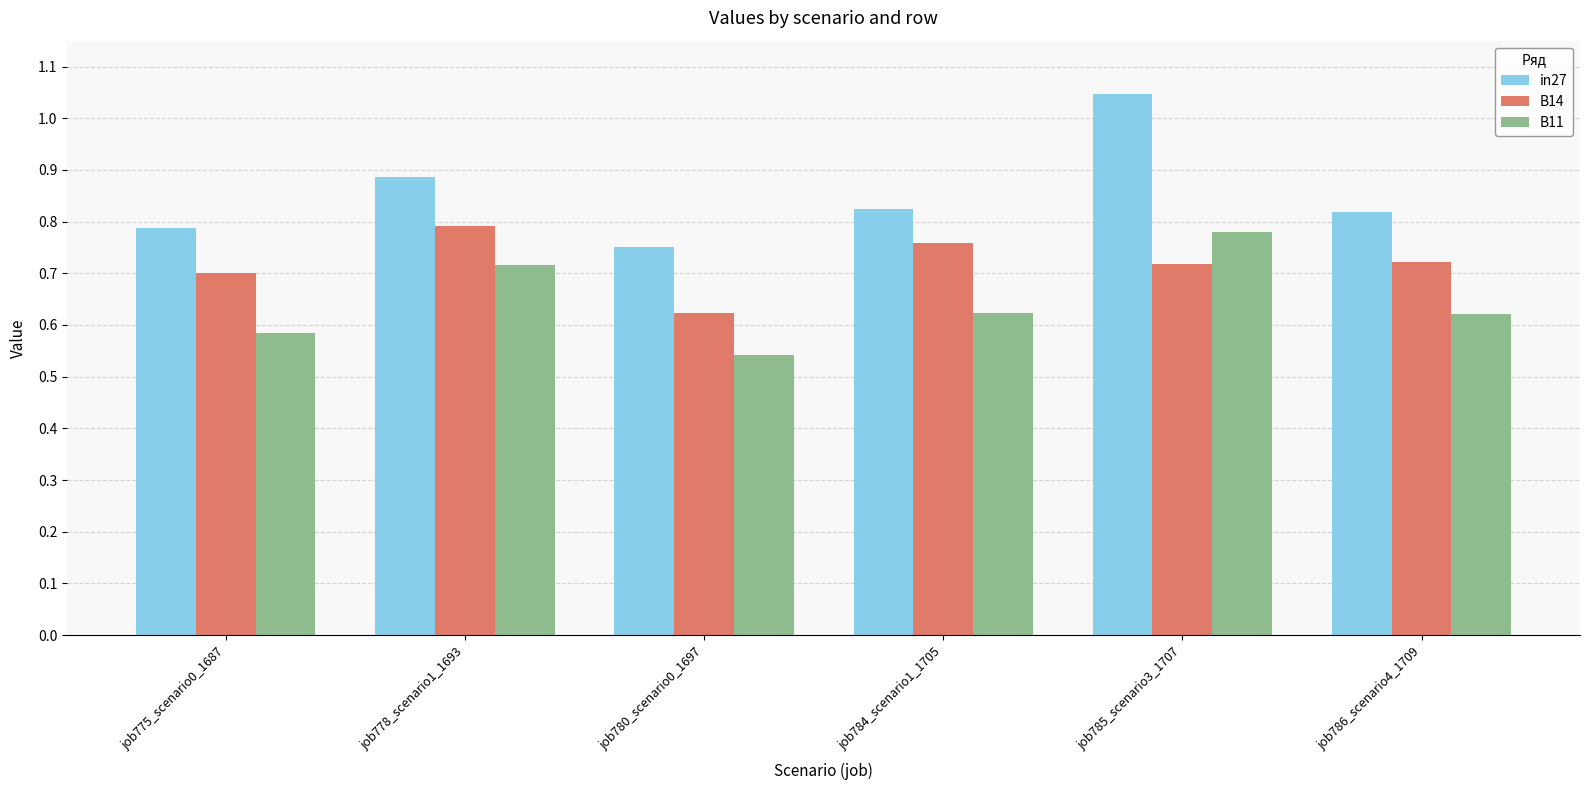

What is the label of the 3rd bar from the left?

job780_scenario0_1697